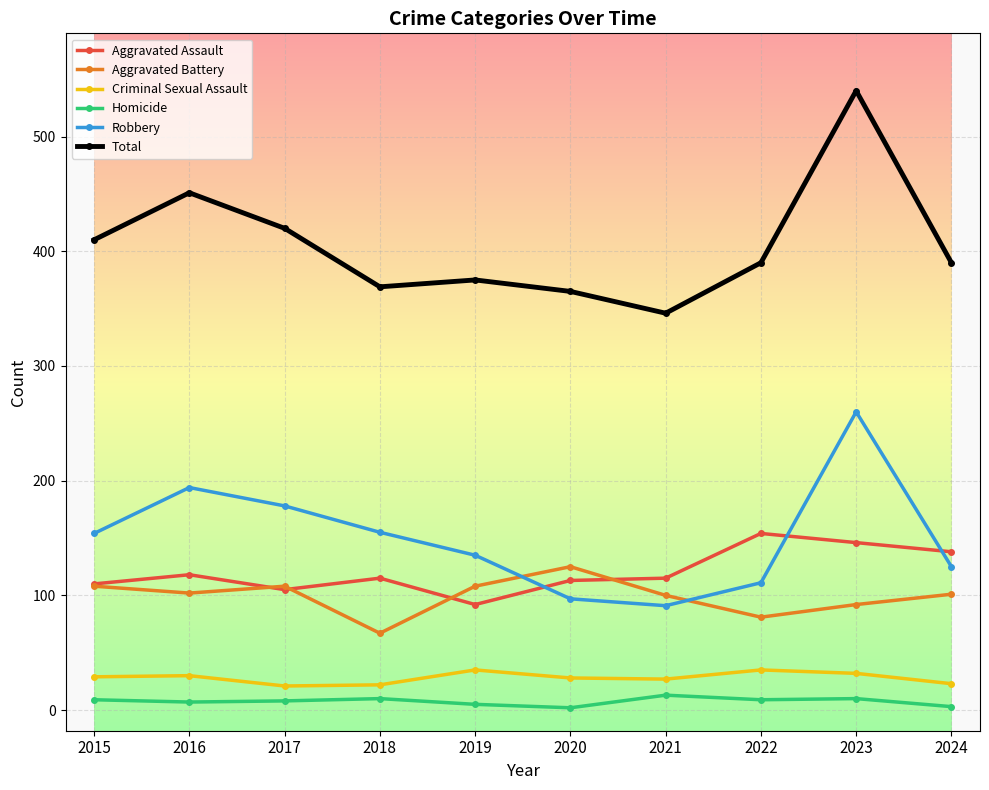

What is the difference between the highest and lowest values at 2015?

401